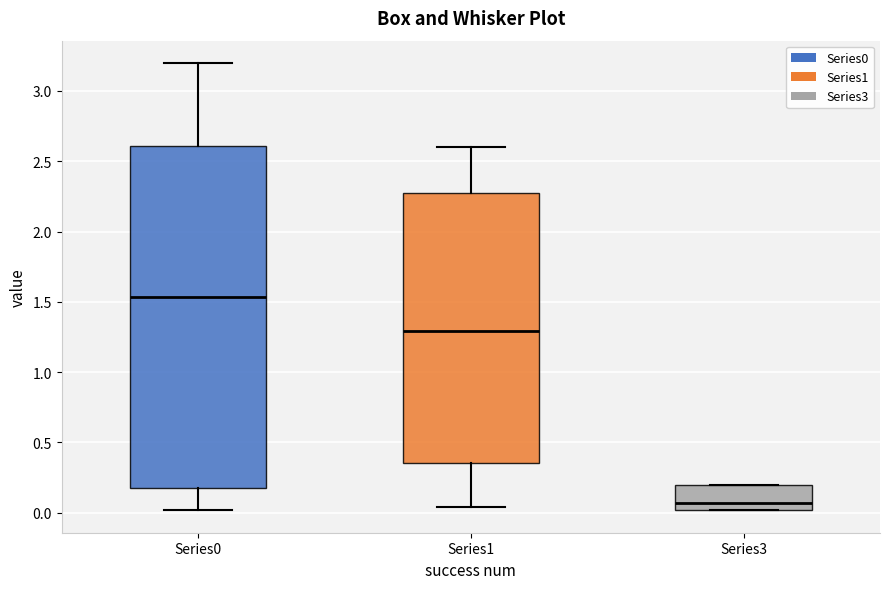

Which box's median line is the highest?

Series0